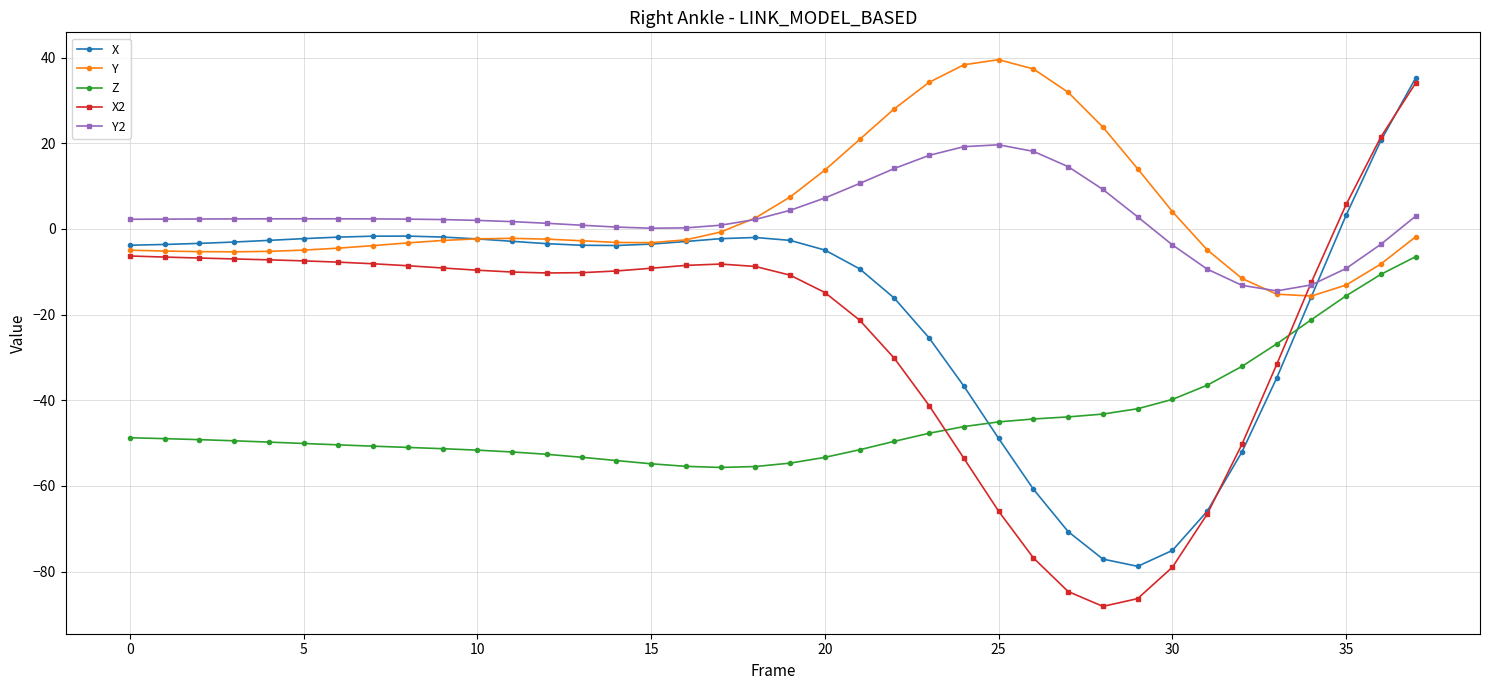

True or false: Z and X intersect in this chart.

True